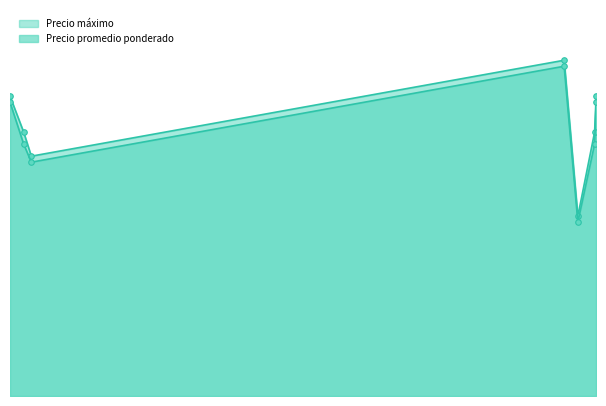

Reading left to right, what are all the values shown in this chart?

Precio máximo: 2020-12-04=22000	2021-12-15=25000	2021-12-03=15000	2021-11-24=28000	2020-12-09=20000	2021-12-14=22000	2020-11-25=25000
Precio promedio ponderado: 2020-12-04=21000	2021-12-15=24500	2021-12-03=14500	2021-11-24=27500	2020-12-09=19500	2021-12-14=21000	2020-11-25=24500